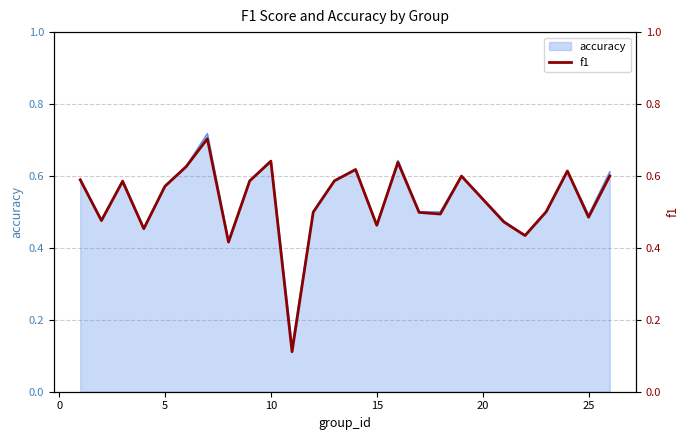

What is the average value?

0.5